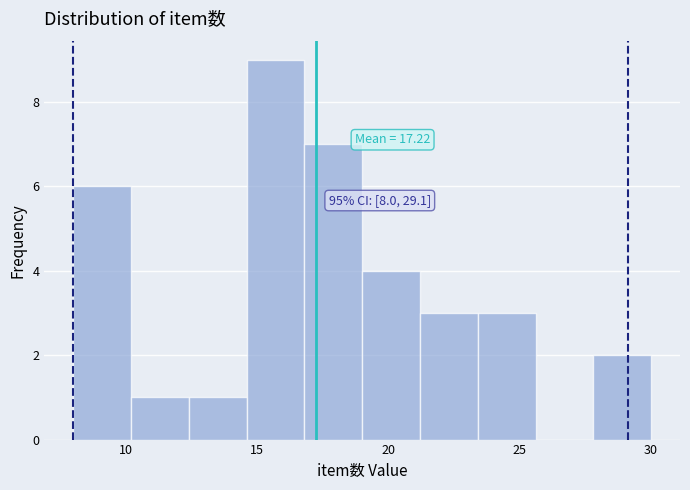

Over which range of the x-axis is the bar tallest?

14.6 to 16.8